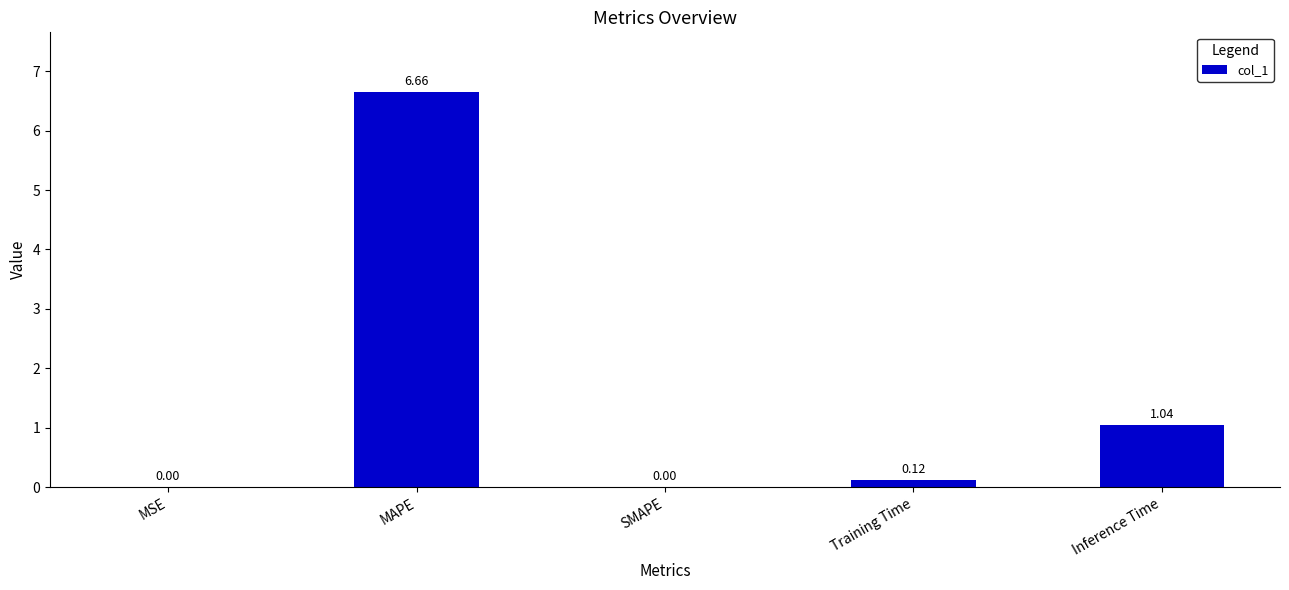

Between Inference Time and SMAPE, which is larger?

Inference Time